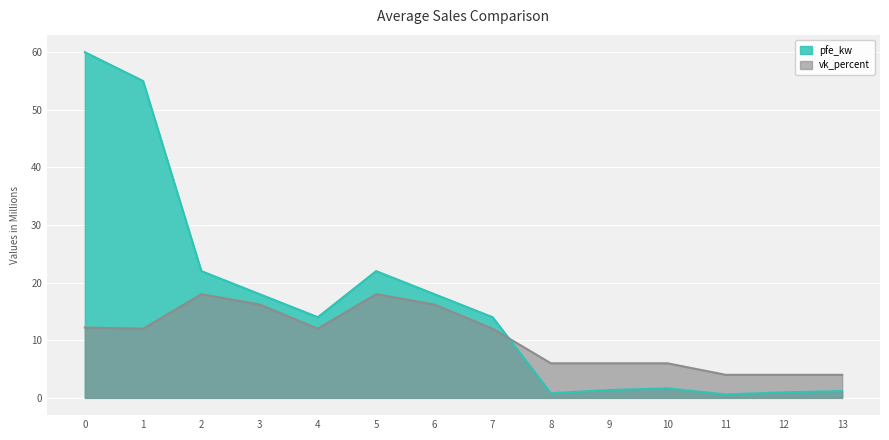

How many intersections are there between pfe_kw and vk_percent?

1